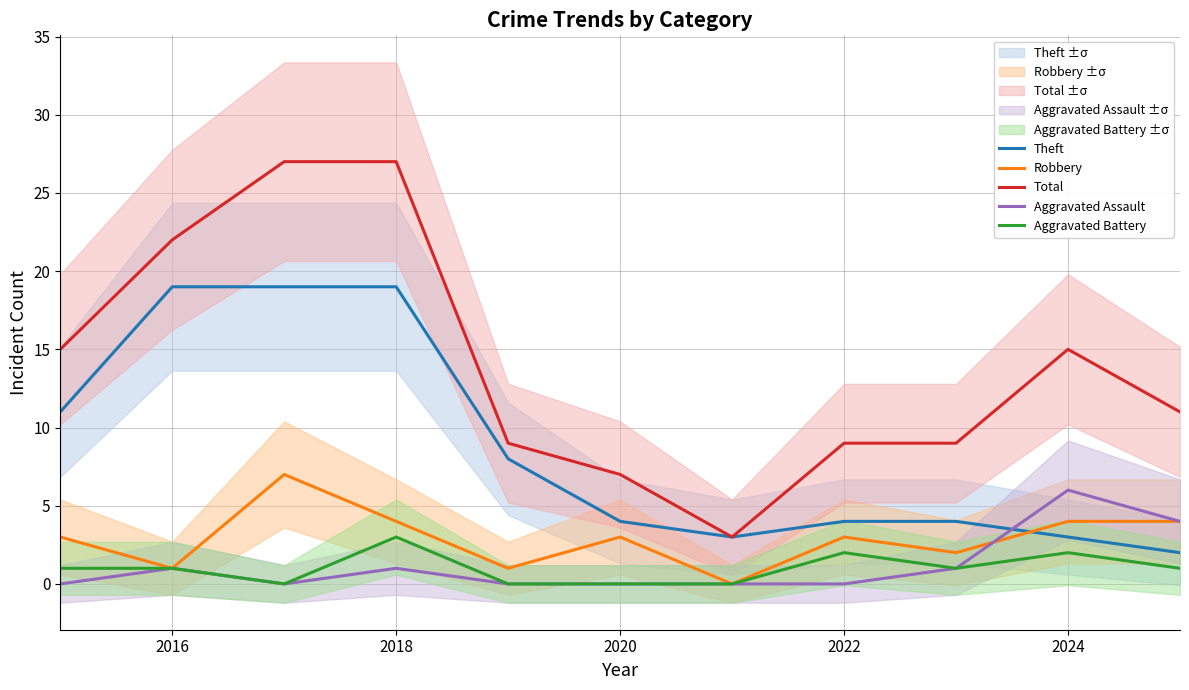

What is the lowest value of the Total series?

3